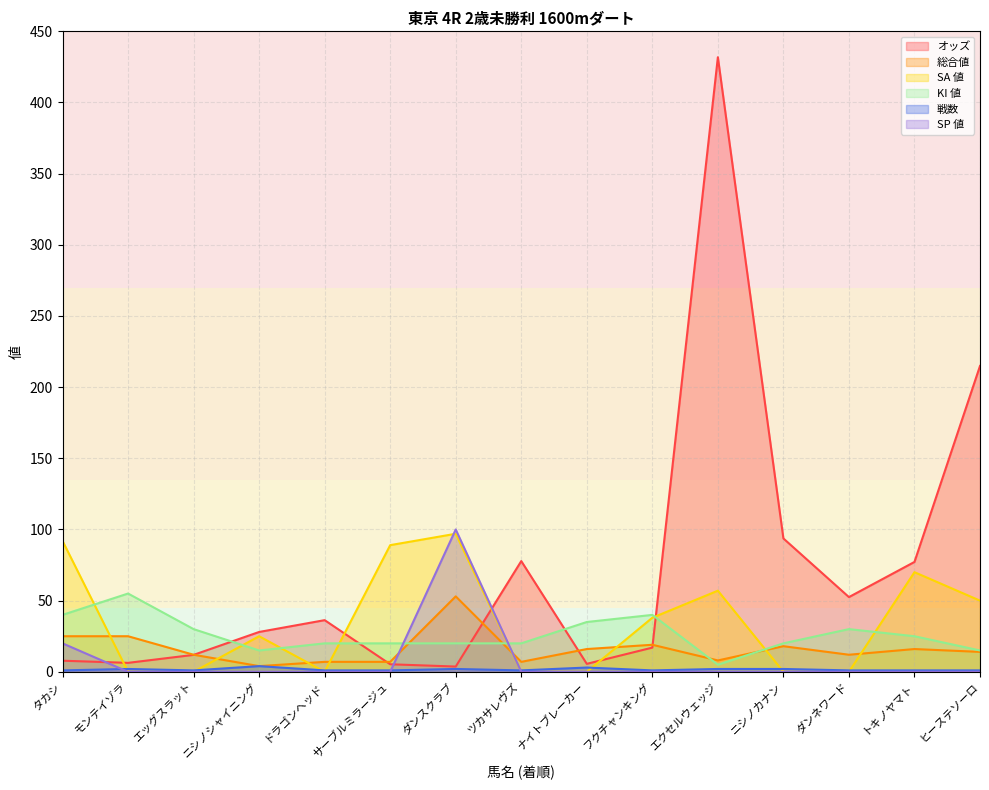

Which series ends up on top after the final intersection of KI 値 and オッズ?

オッズ